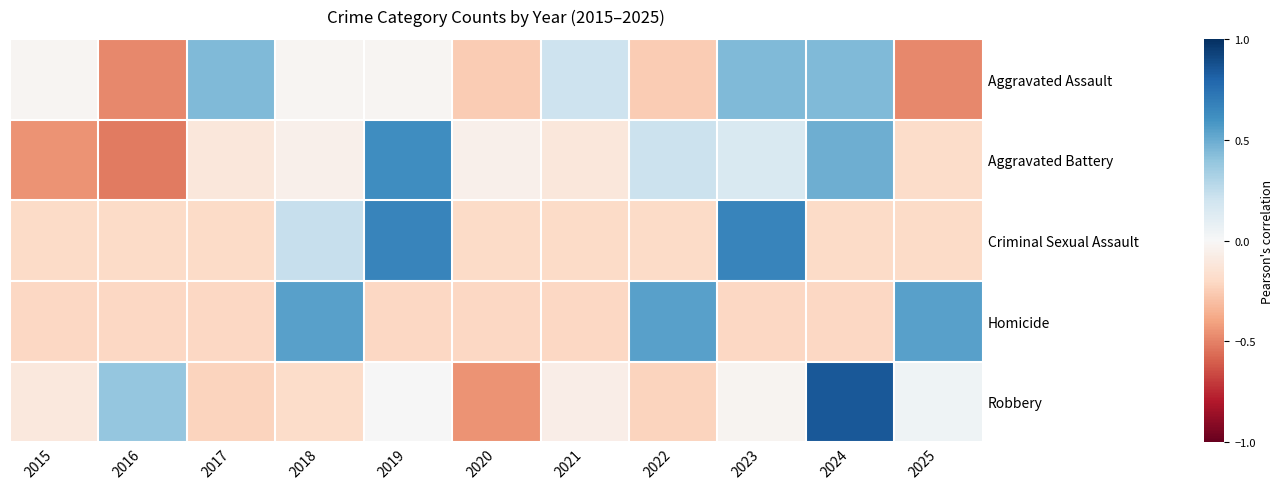

At 2016, list the series in order from smallest to largest.

Aggravated Battery, Aggravated Assault, Homicide, Criminal Sexual Assault, Robbery